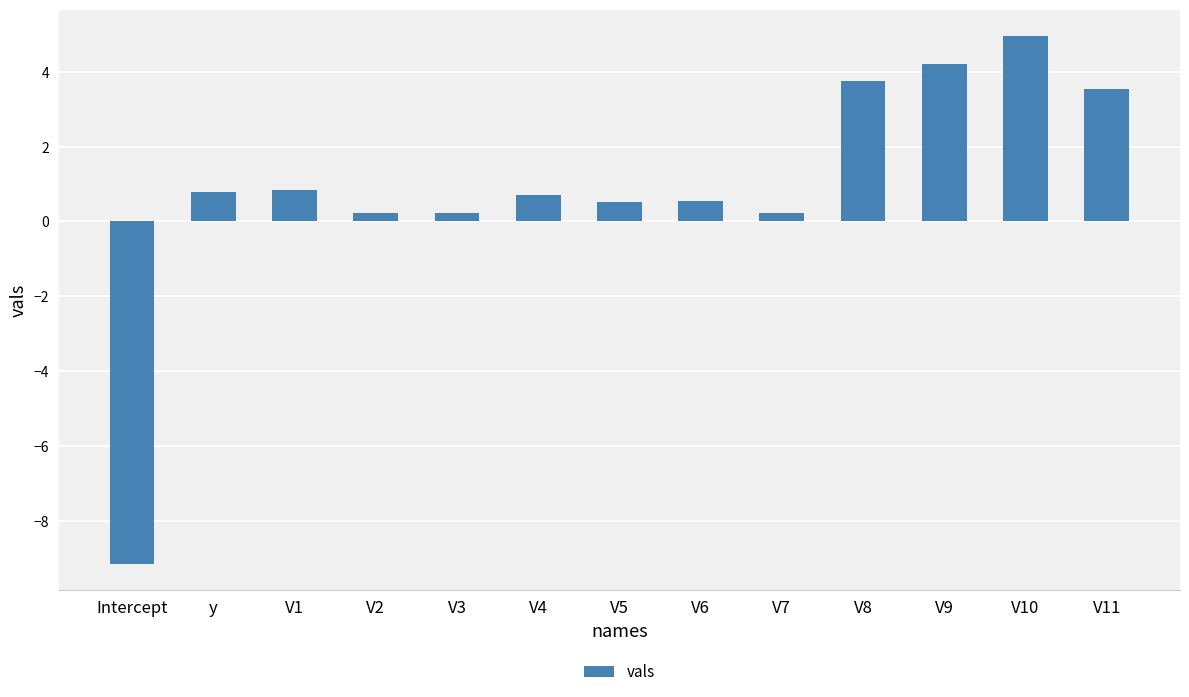

How many negative values are there?

1